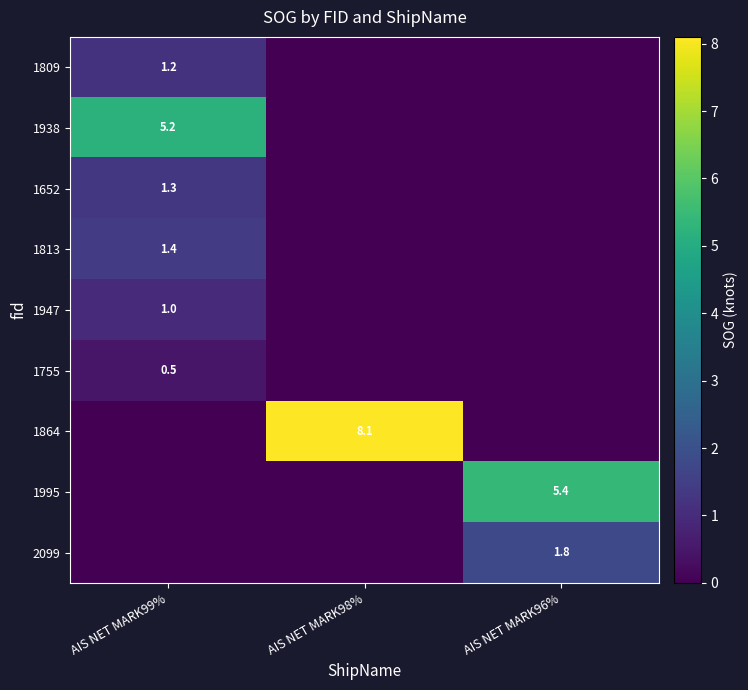

The value of 1652 at AIS NET MARK99% is 0.8. True or false?

False